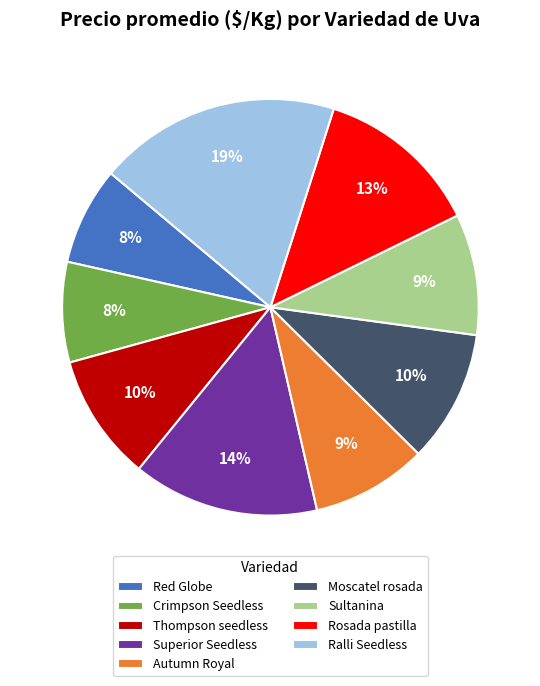

Count the number of slices in the pie.

9